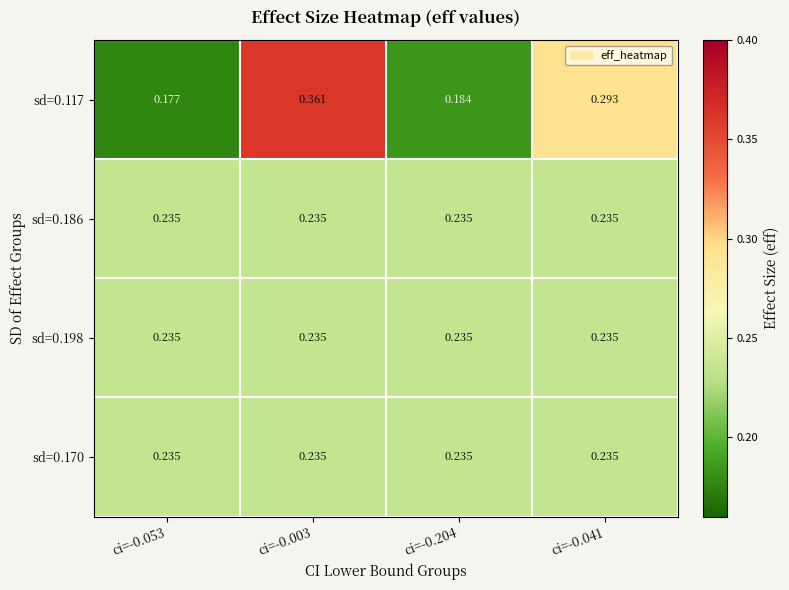

Count the number of data series in this chart.

4